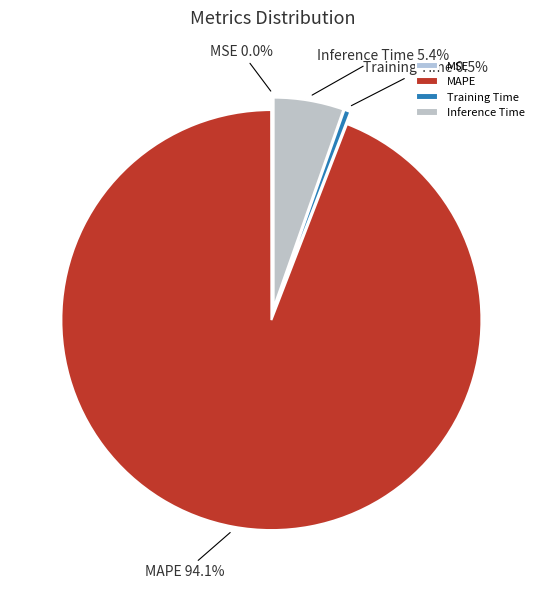

Do Training Time and MAPE together represent more than half of the pie?

Yes